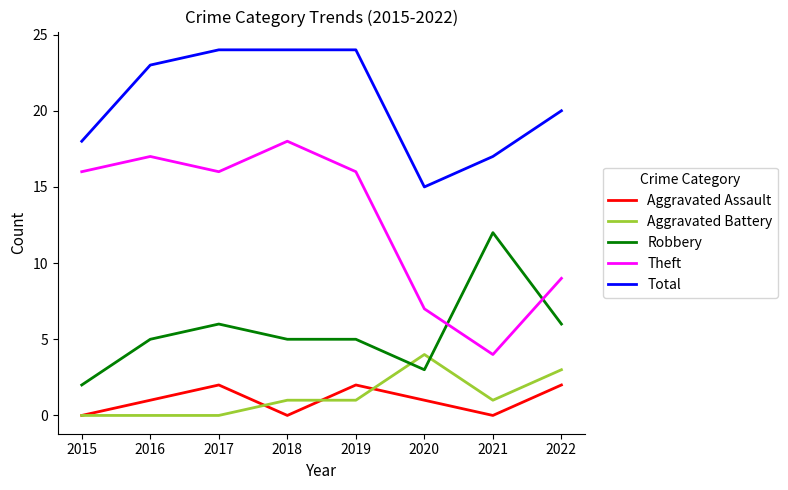

Which series has the largest total across all categories?

Total